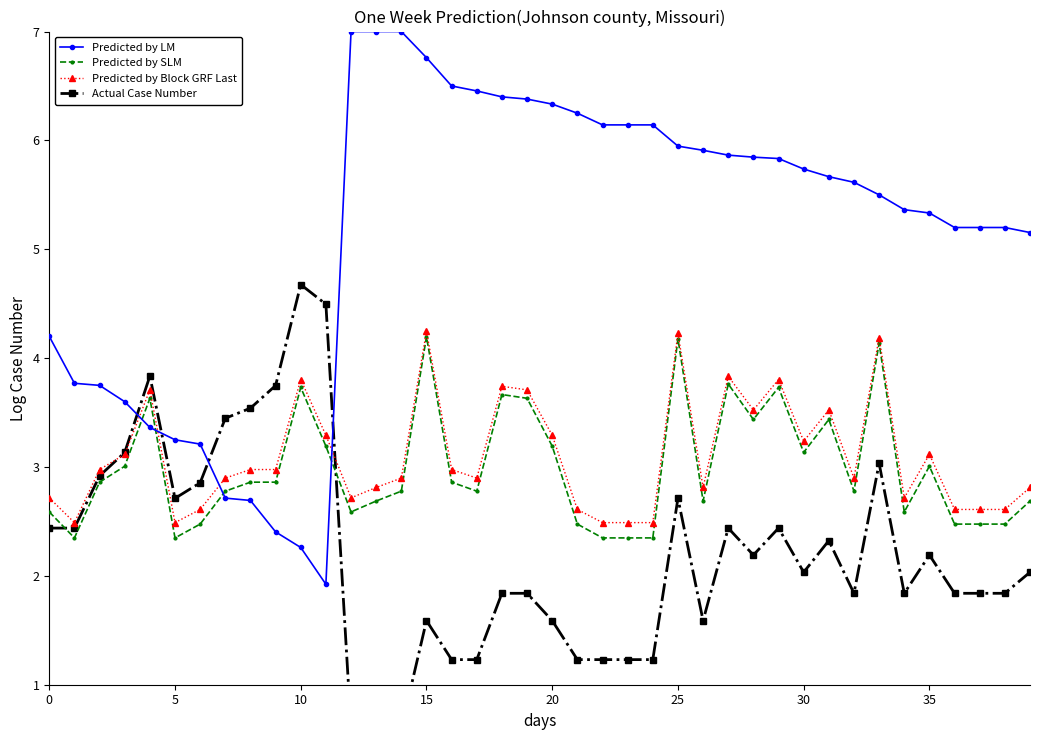

True or false: Predicted by Block GRF Last has more than 1 points higher than both neighbors.

True